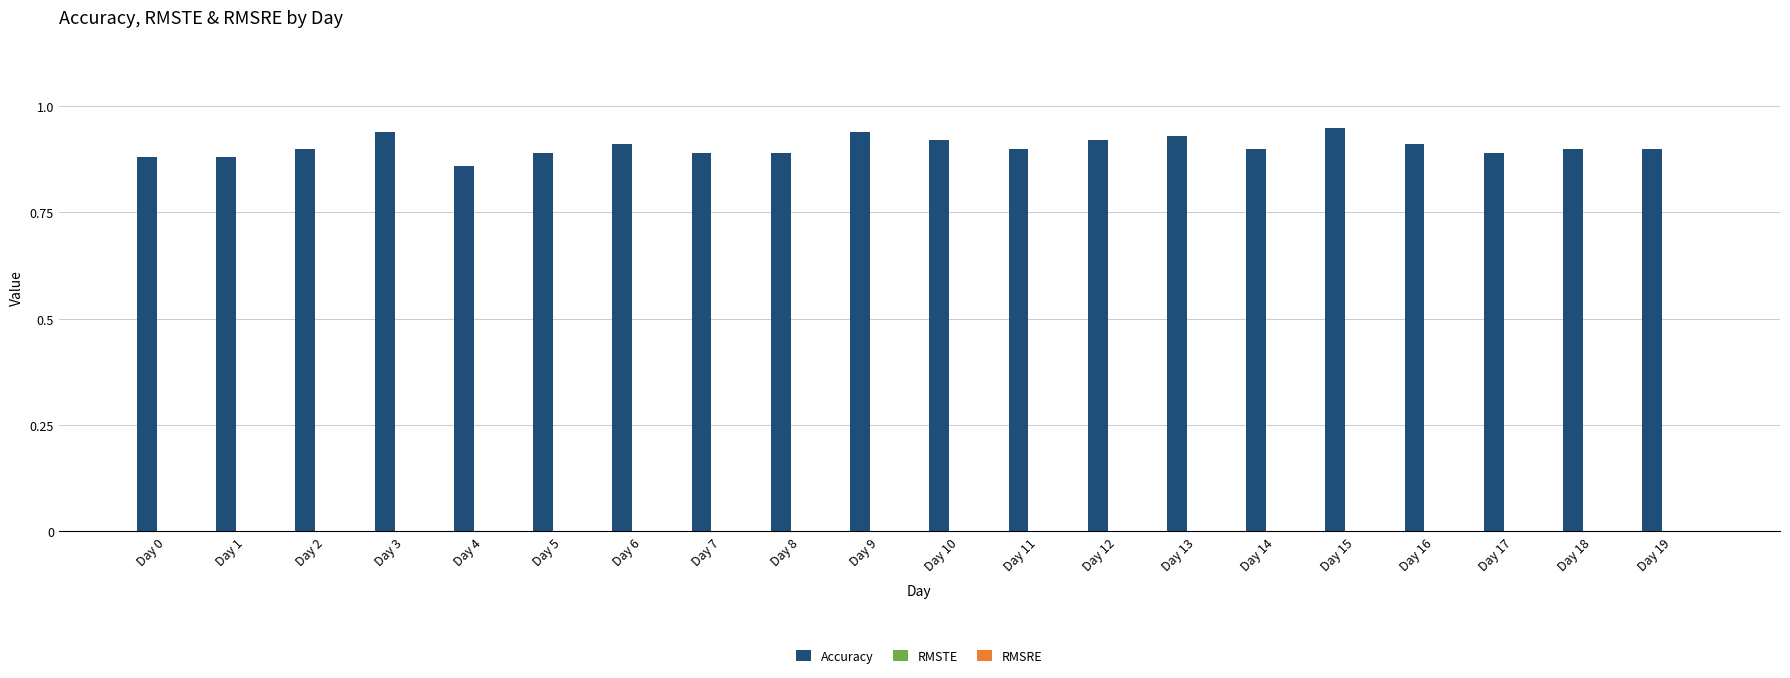

The value at Day 11 is 0.9. True or false?

True